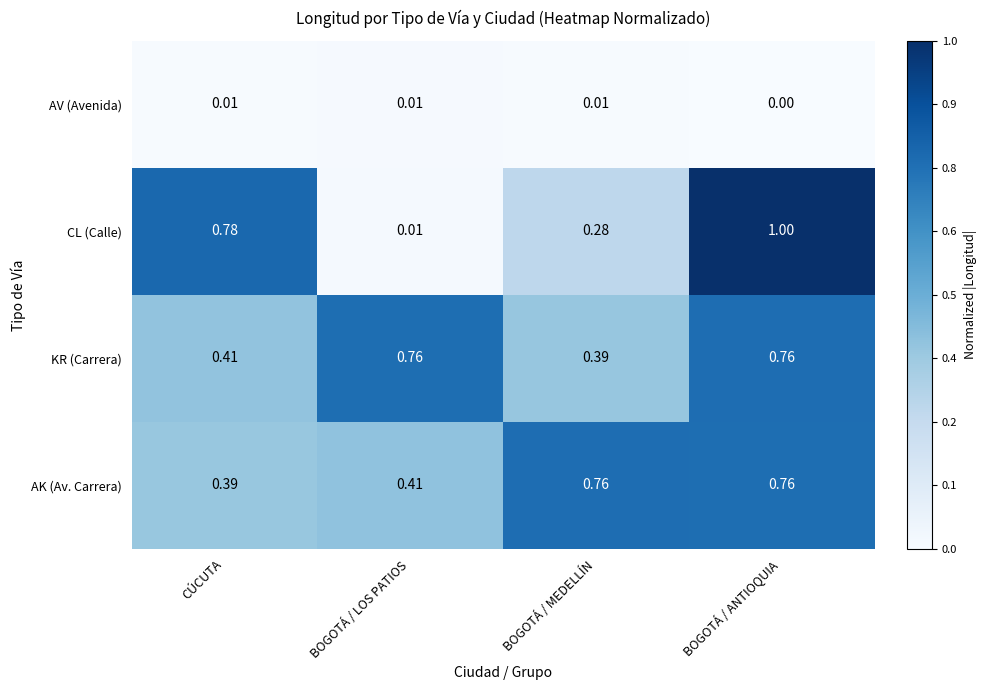

List the labels in order of CL (Calle) value, largest first.

BOGOTÁ / ANTIOQUIA, CÚCUTA, BOGOTÁ / MEDELLÍN, BOGOTÁ / LOS PATIOS